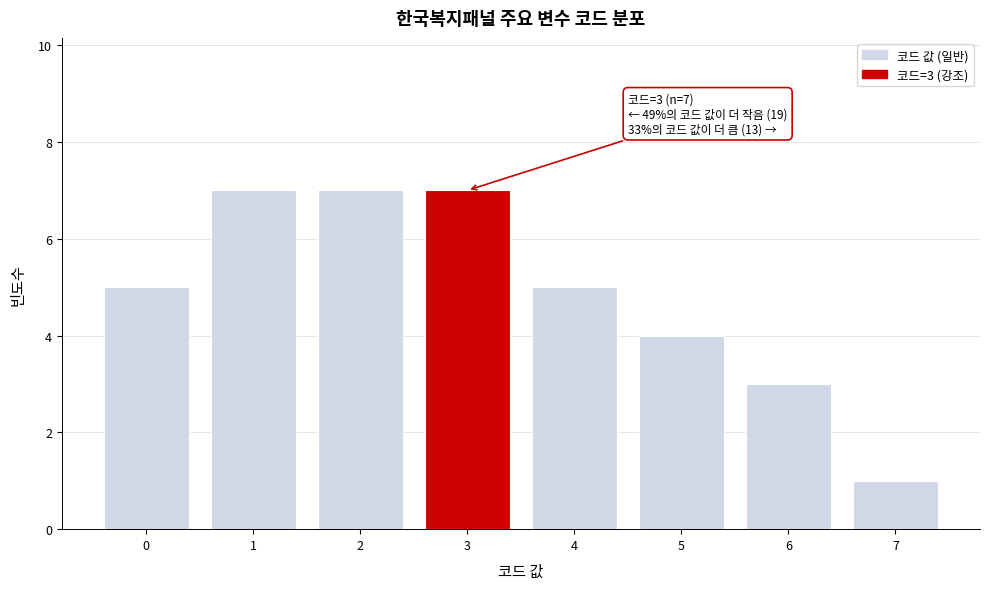

Reading right to left, what are all the values shown in this chart?

1	3	4	5	7	7	7	5